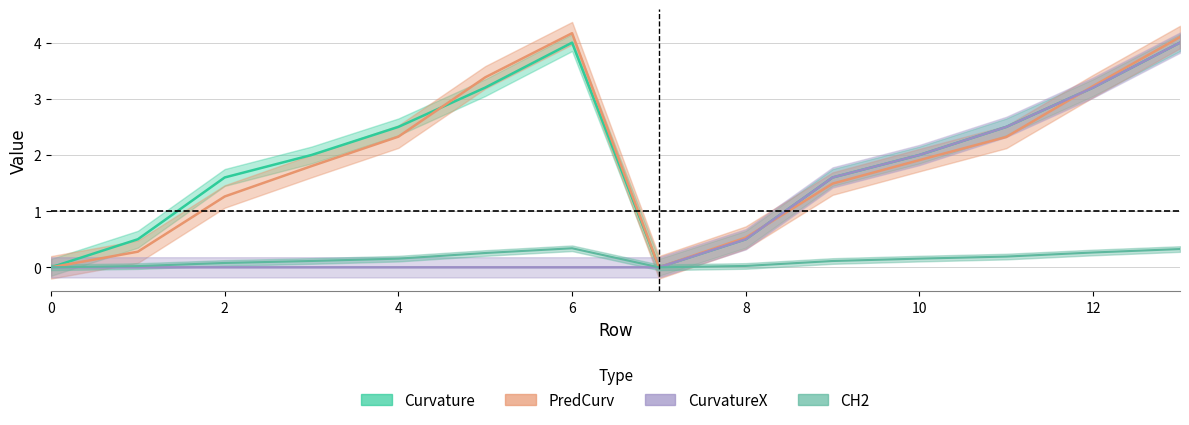

Does the chart display data point markers on the line(s)?

No